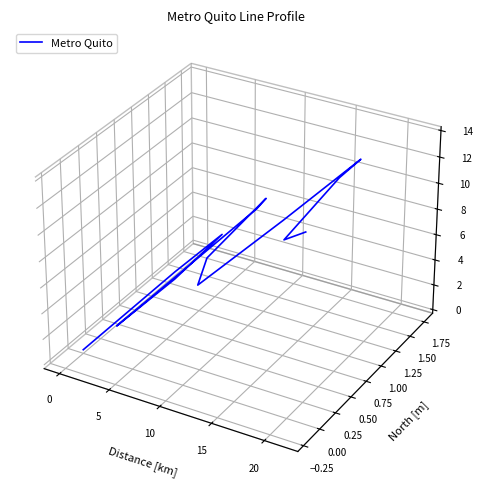

How many series are shown in this chart?

1